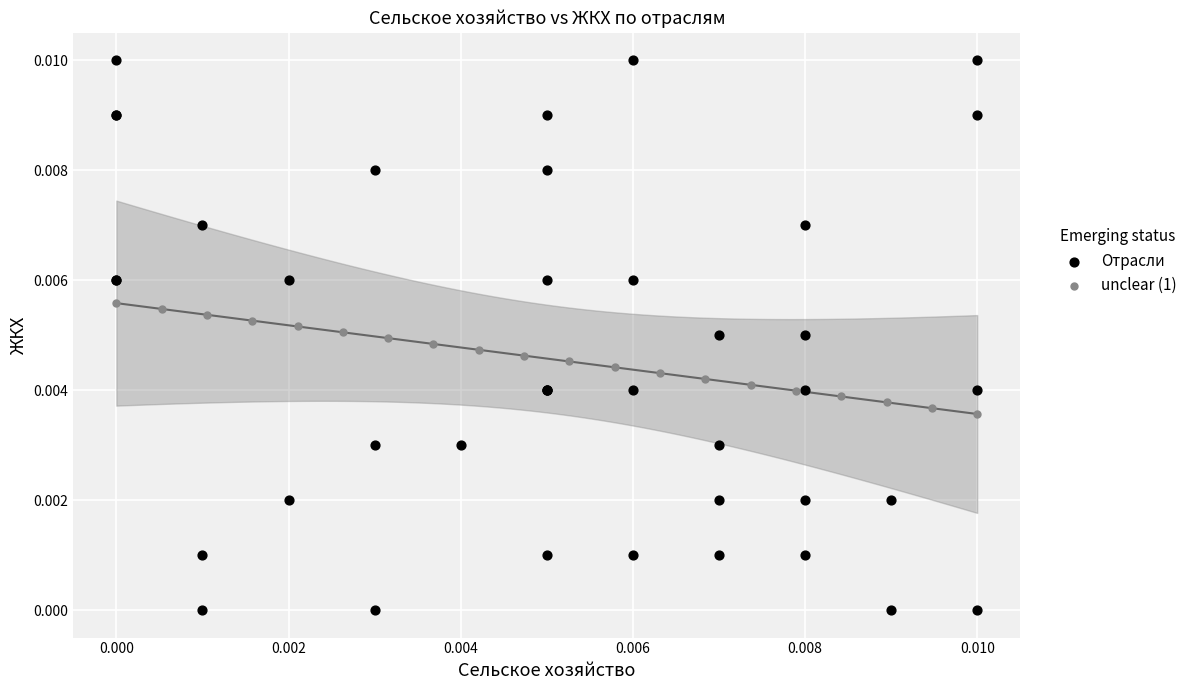

Which series has the widest spread of Y values?

Отрасли